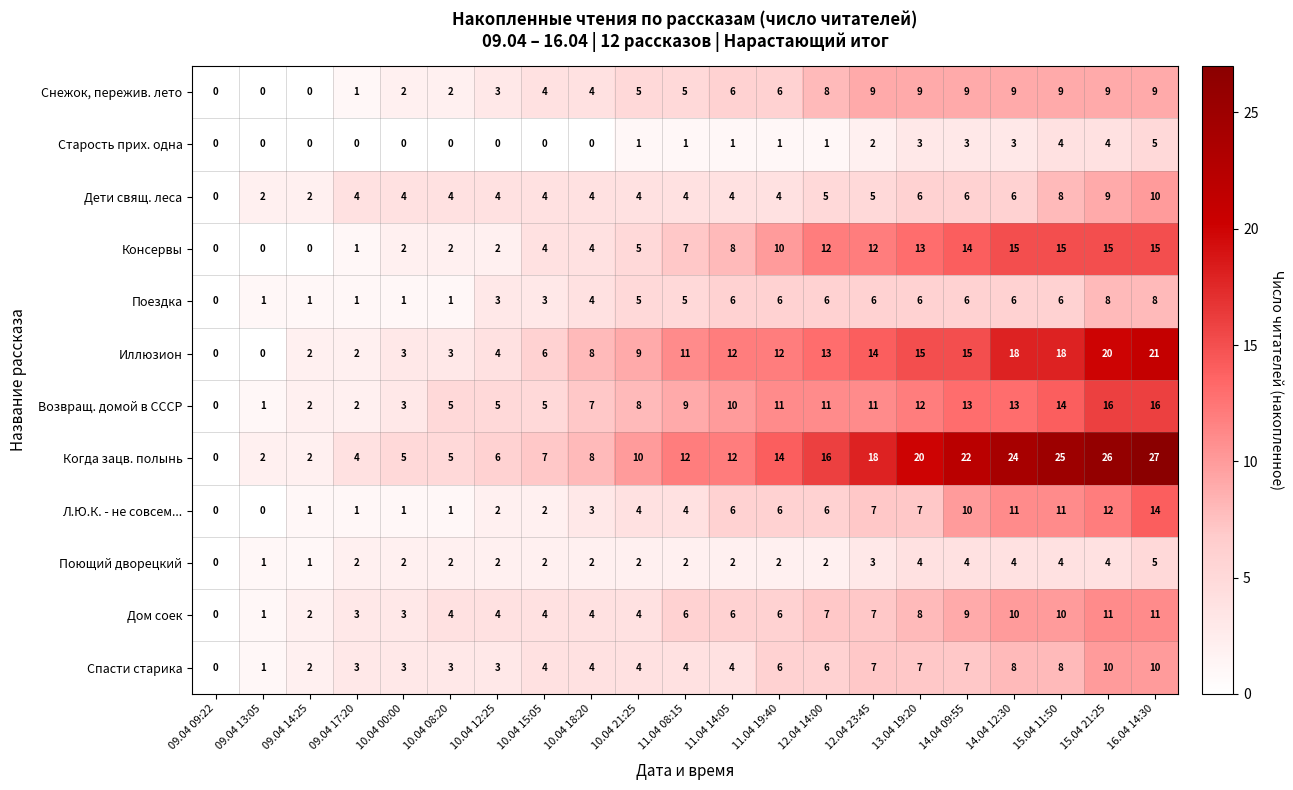

Which series has the largest range (max minus min)?

Когда зацв. полынь